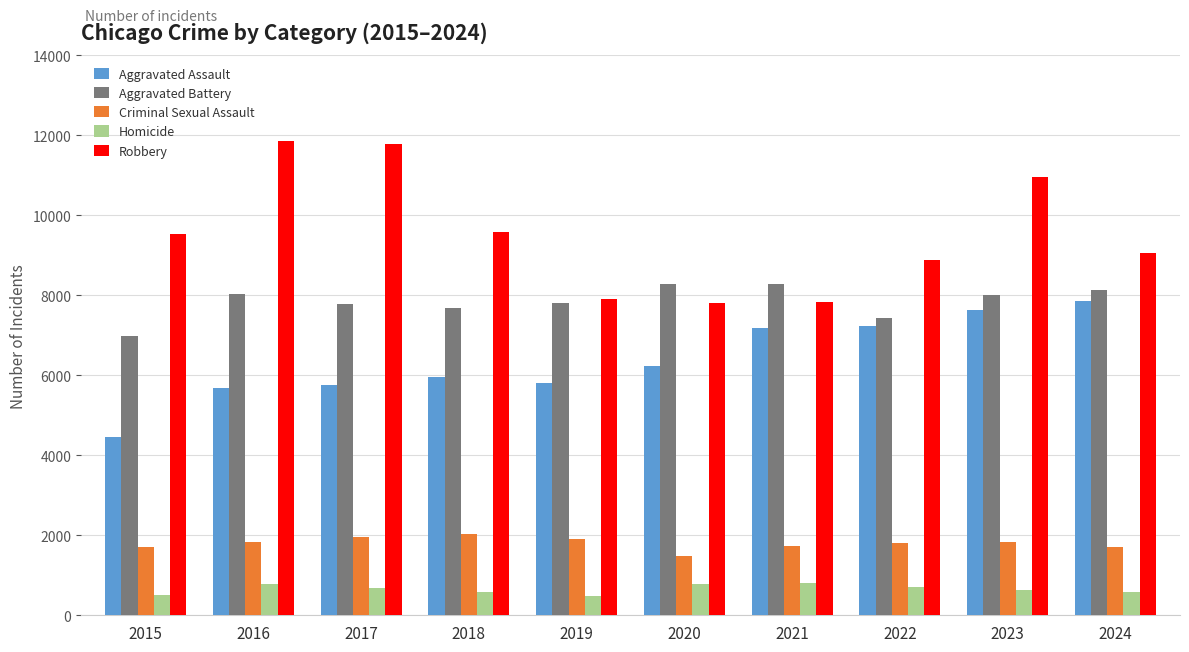

Which series changed the most between 2015 and 2024?

Aggravated Assault